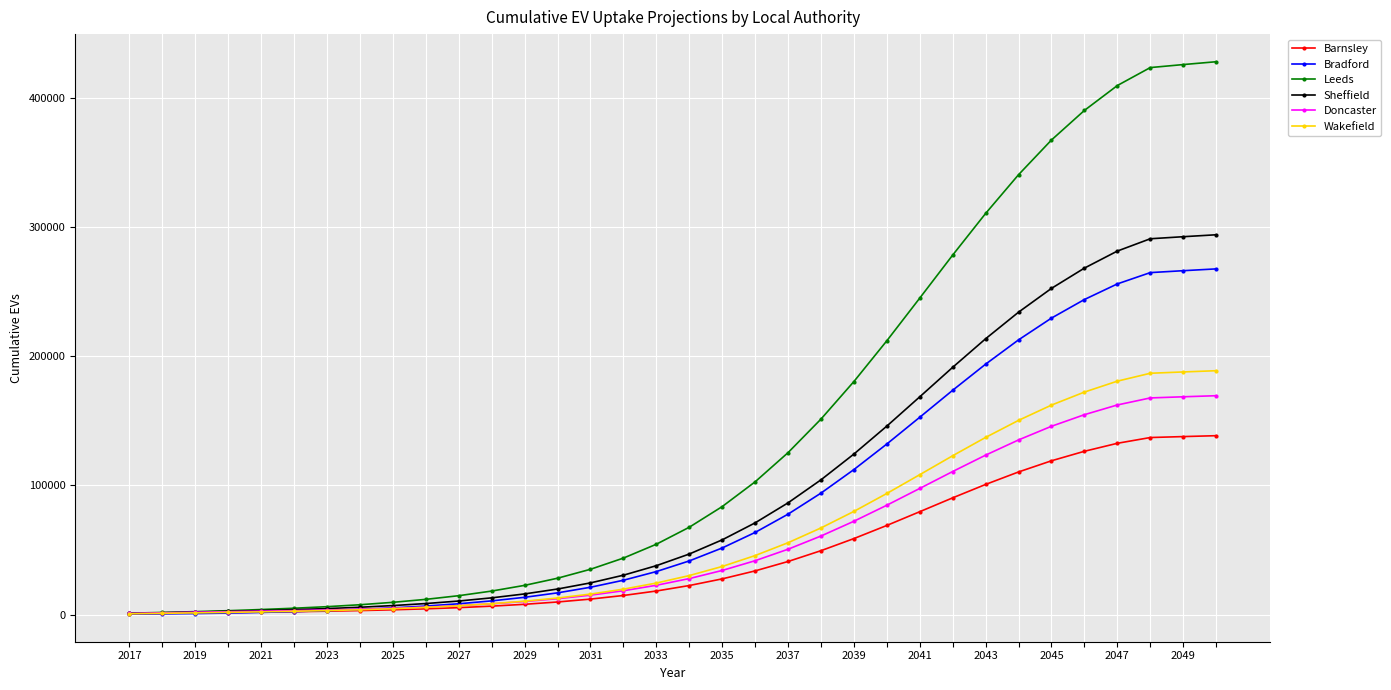

What is the maximum value for Barnsley?

138453